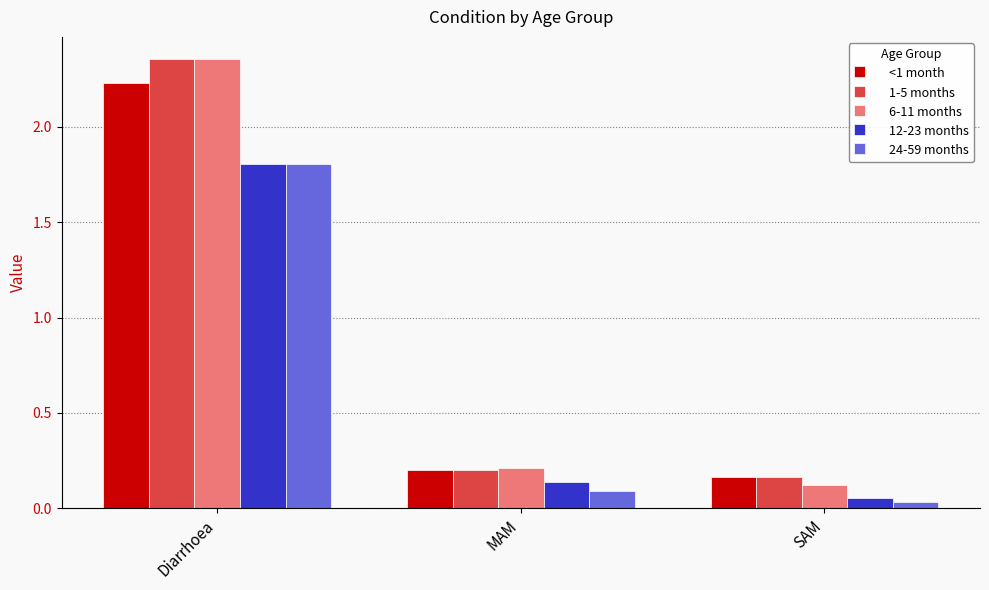

What is the difference between the highest and lowest values at Diarrhoea?

0.5